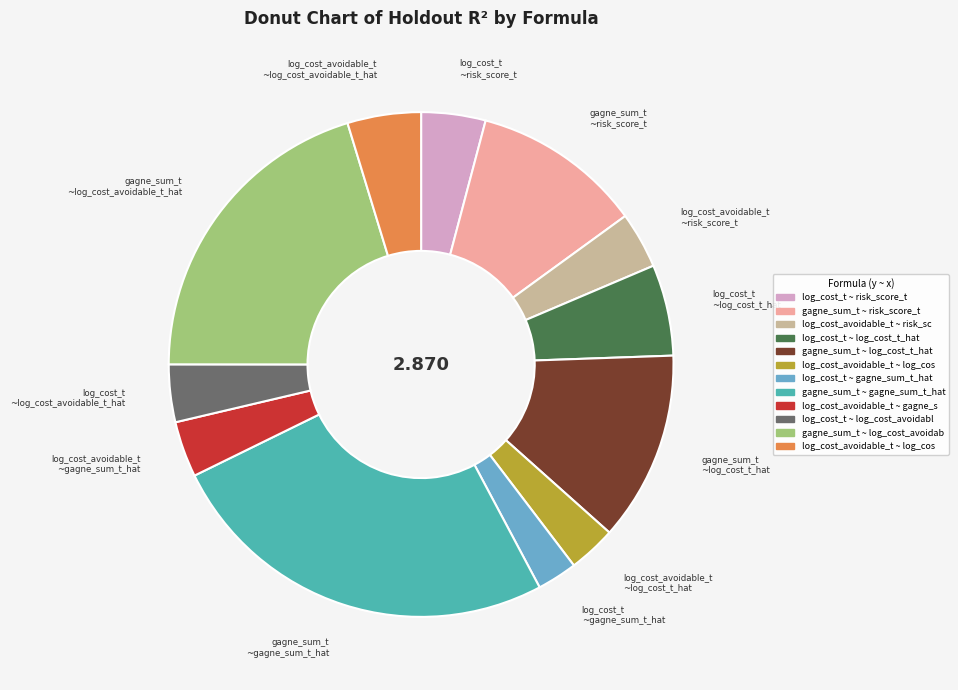

Count the number of slices in the pie.

12